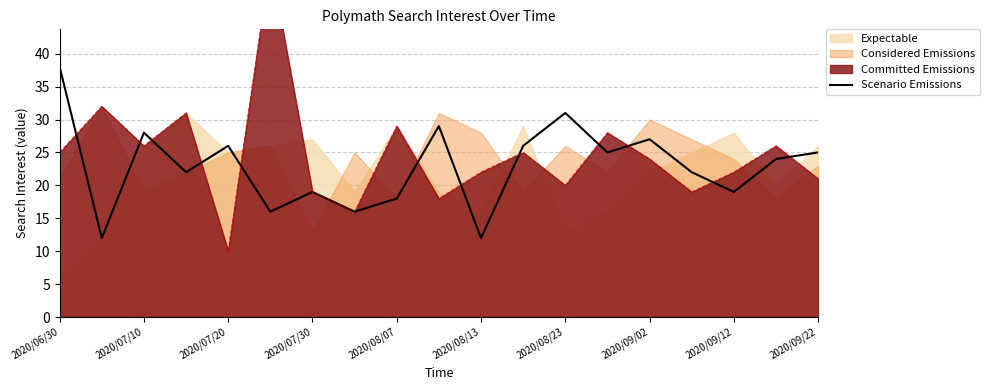

At which label does Scenario Emissions reach its peak?

2020/06/30